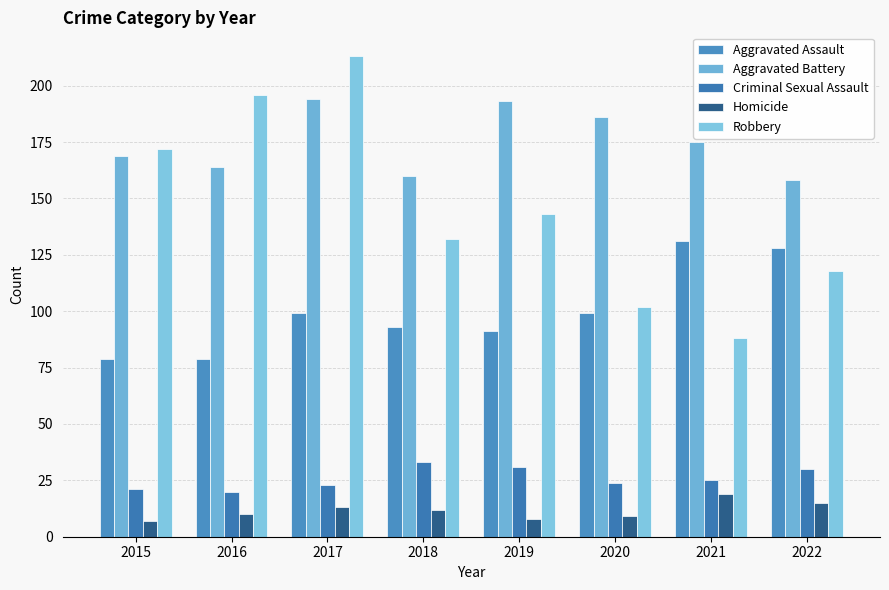

What is the spread (max minus min) of values at 2016?

186